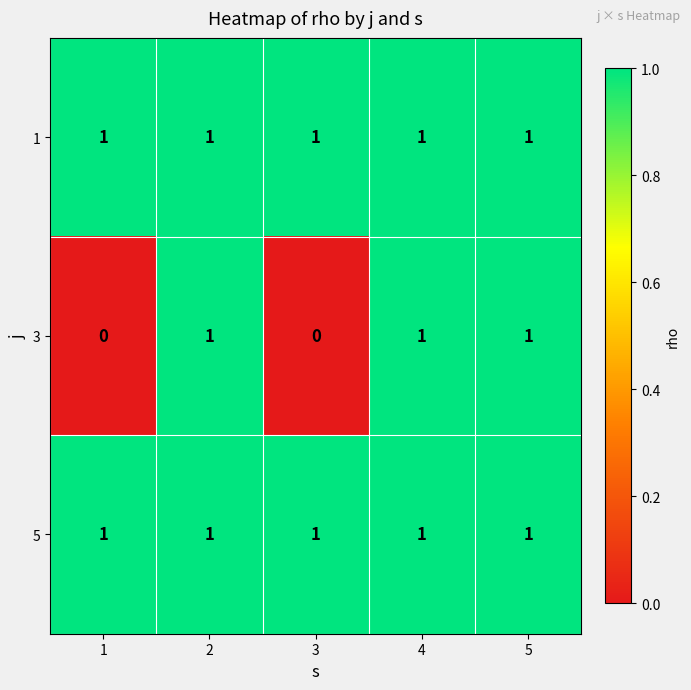

Is it true that 5 equals 1 at 3?

True